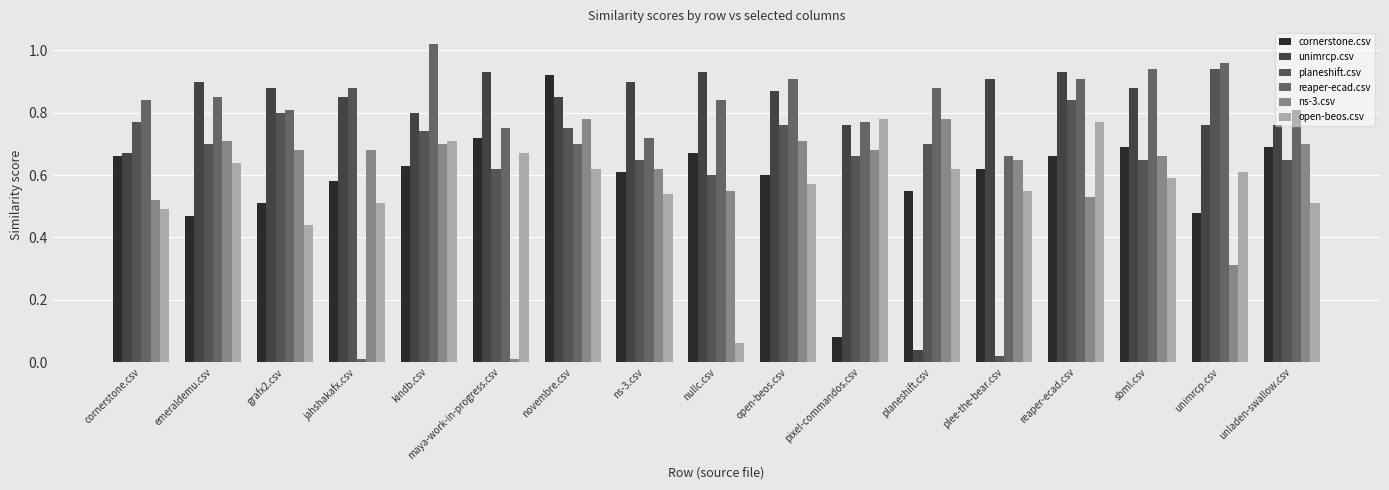

The value of ns-3.csv at planeshift.csv is 0.8. True or false?

True